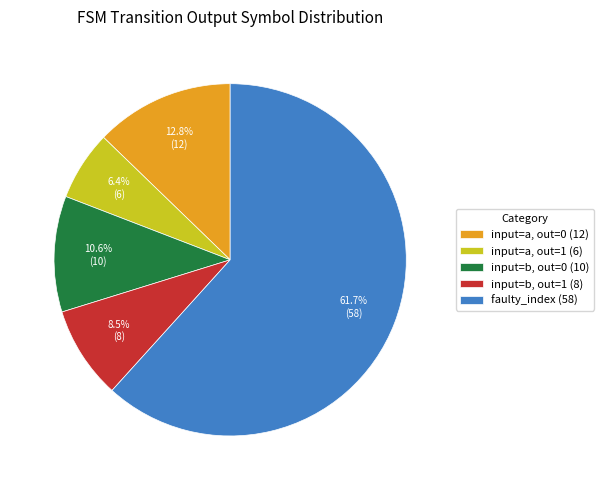

What is the ratio of the value at faulty_index (58) to the value at input=a, out=0 (12)?

4.8